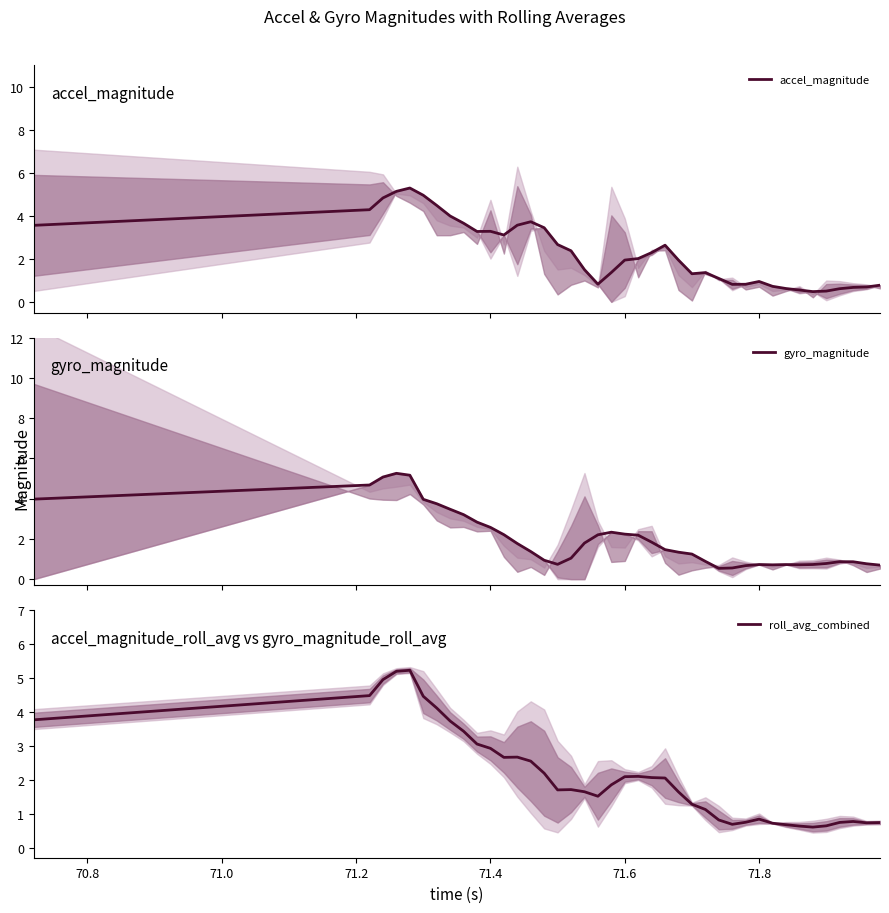

Which series has the largest total across all categories?

accel_magnitude